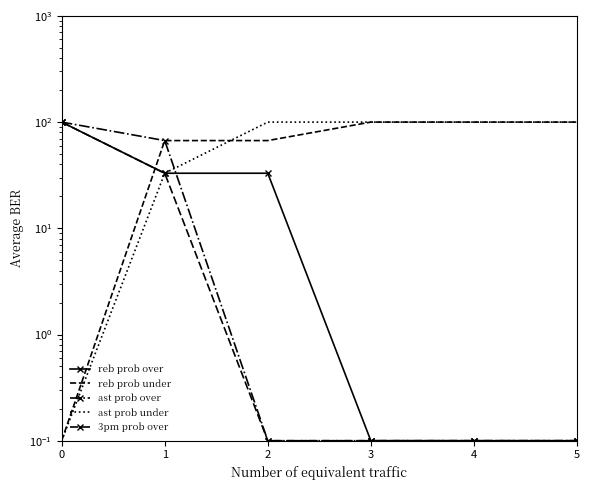

Where do 3pm prob over and reb prob under first cross each other?

0 and 1